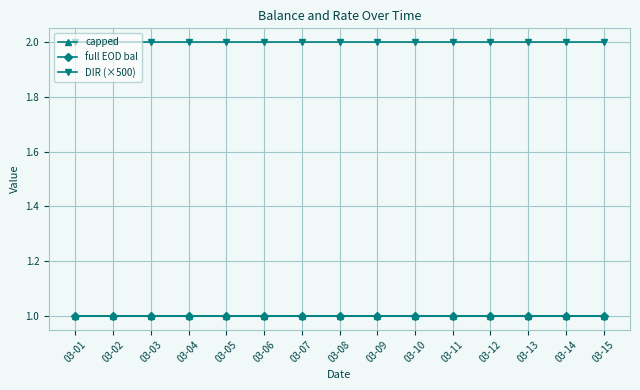

Reading left to right, transcribe all the data shown in this chart.

capped: 03-01=1.0	03-02=1.0	03-03=1.0	03-04=1.0	03-05=1.0	03-06=1.0	03-07=1.0	03-08=1.0	03-09=1.0	03-10=1.0	03-11=1.0	03-12=1.0	03-13=1.0	03-14=1.0	03-15=1.0
full EOD bal: 03-01=1.0	03-02=1.0	03-03=1.0	03-04=1.0	03-05=1.0	03-06=1.0	03-07=1.0	03-08=1.0	03-09=1.0	03-10=1.0	03-11=1.0	03-12=1.0	03-13=1.0	03-14=1.0	03-15=1.0
DIR (×500): 03-01=2.0	03-02=2.0	03-03=2.0	03-04=2.0	03-05=2.0	03-06=2.0	03-07=2.0	03-08=2.0	03-09=2.0	03-10=2.0	03-11=2.0	03-12=2.0	03-13=2.0	03-14=2.0	03-15=2.0